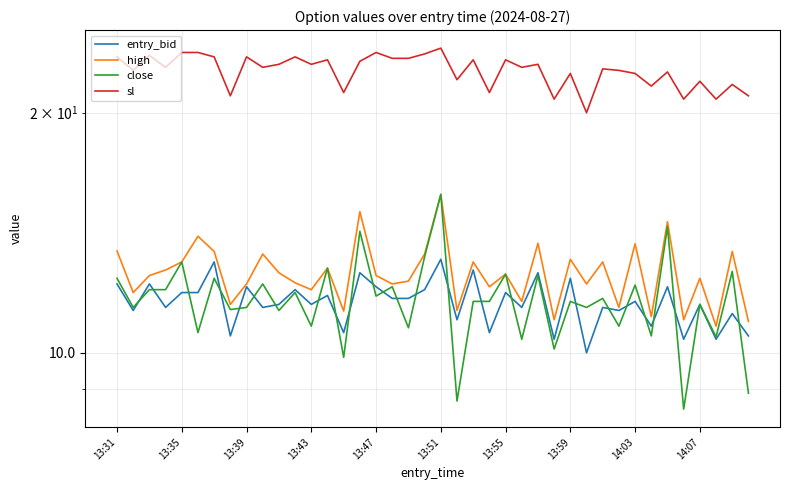

True or false: high and entry_bid cross at least once.

False